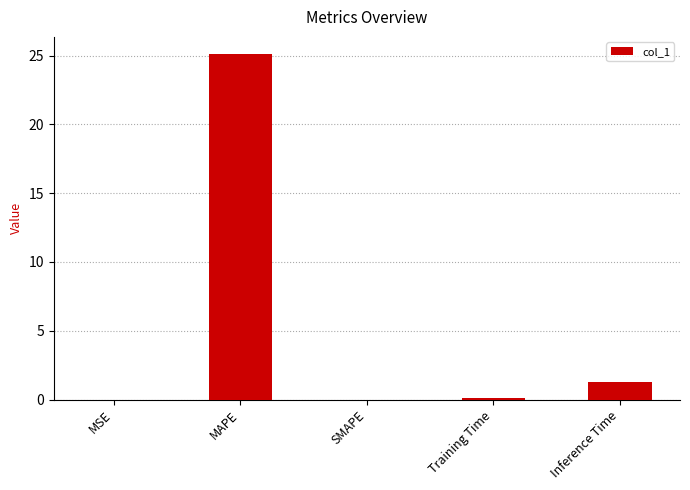

How many data points does each series have?

5